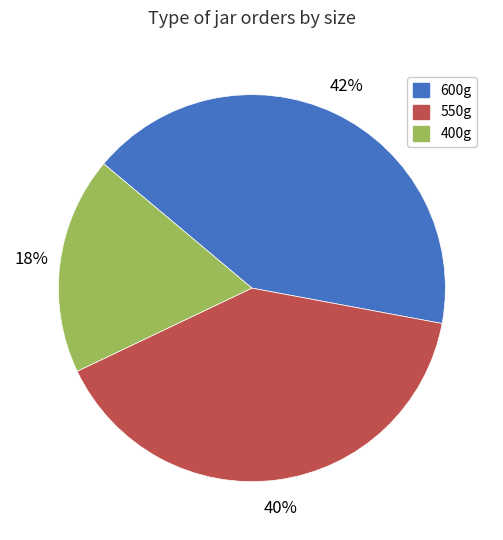

True or false: 400g accounts for 18% of the total.

True